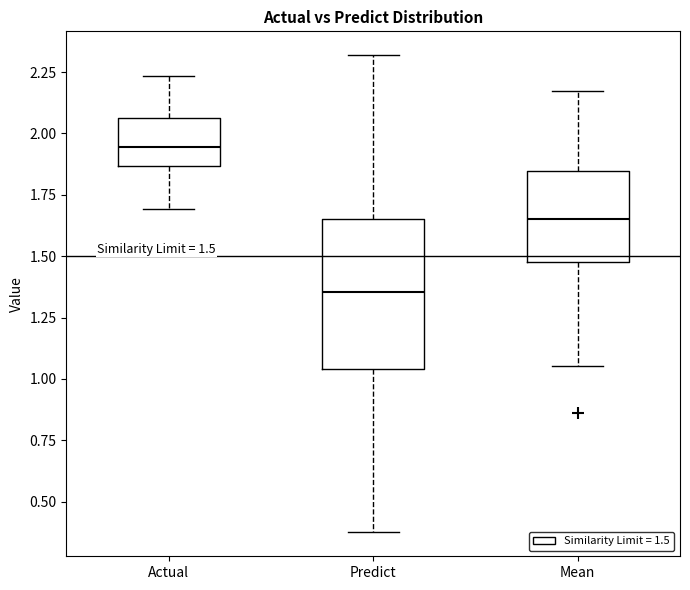

Comparing the boxes themselves (not the whiskers), which one is the tallest?

Predict